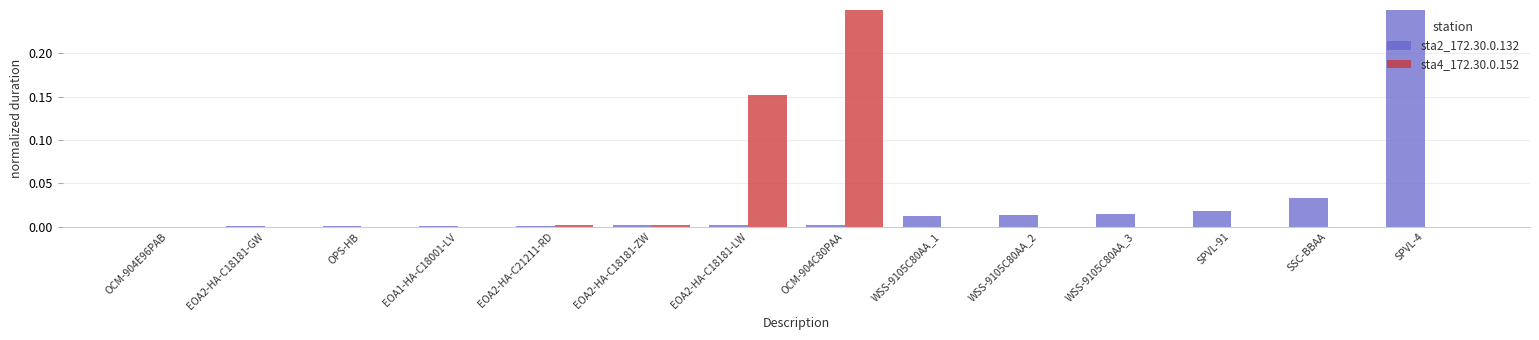

What is the difference between the highest and lowest values at OCM-904C80PAA?

0.8